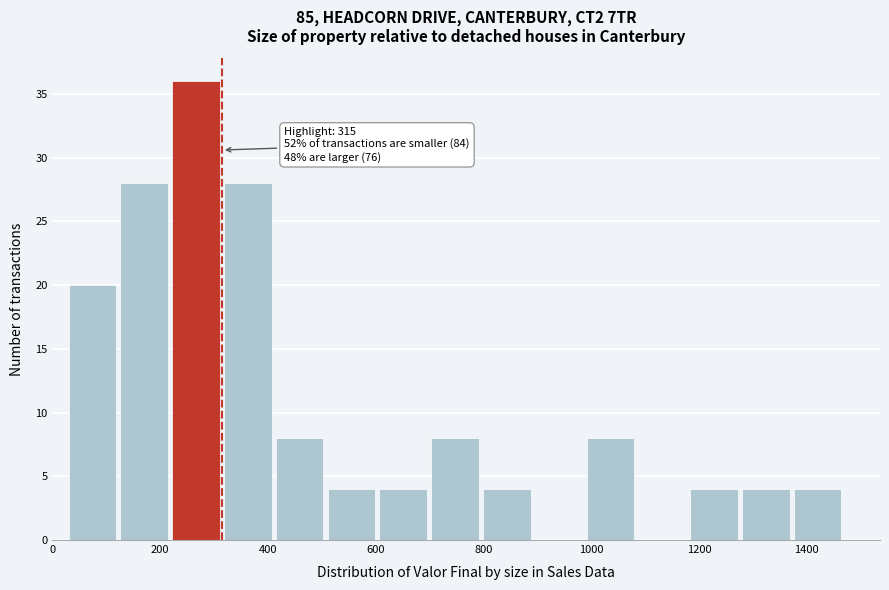

Over which range of the x-axis is the bar tallest?

220 to 320